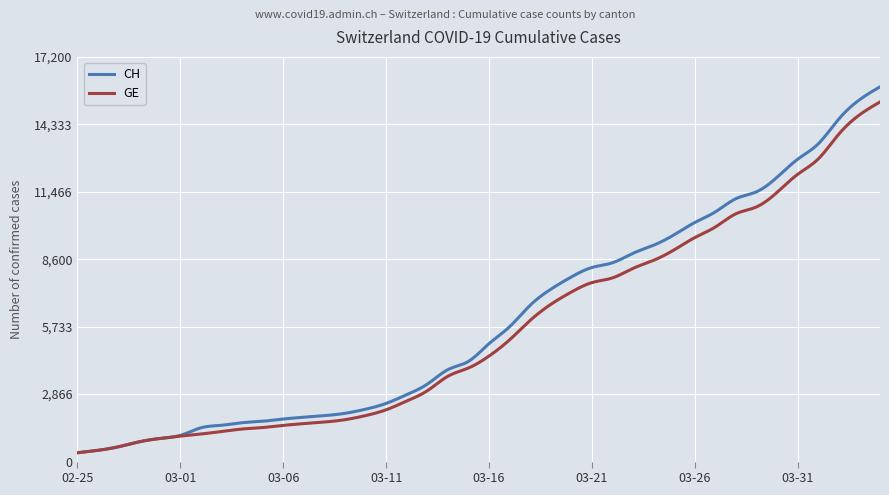

Which series has the largest range (max minus min)?

CH